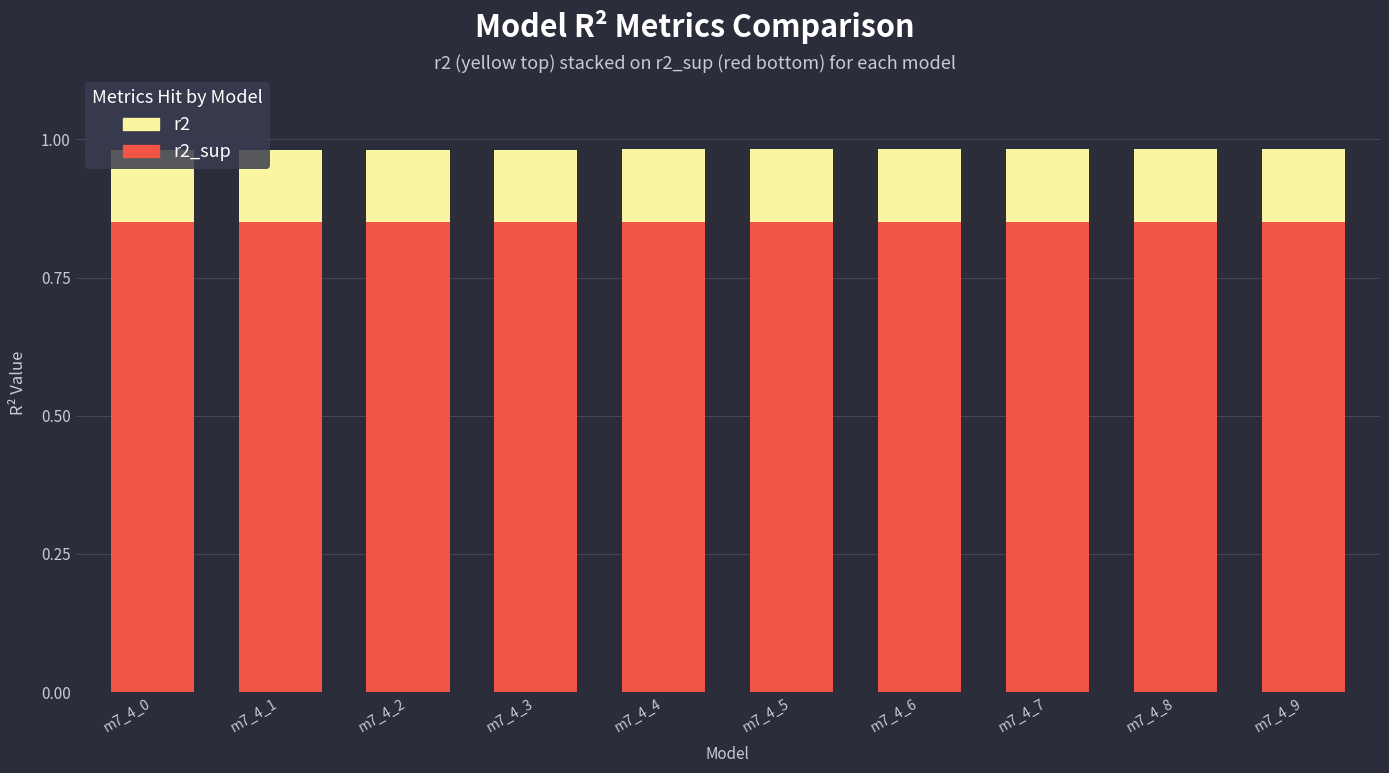

What is the total value across all series at m7_4_9?

1.0